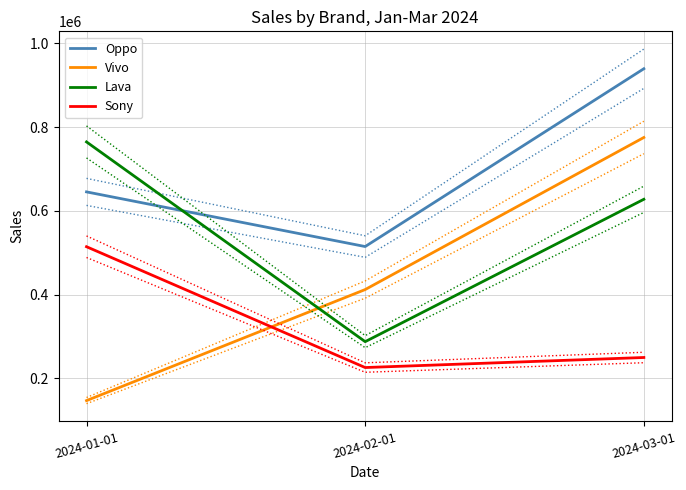

What is the total value across all series at 2024-01-01?

2070809